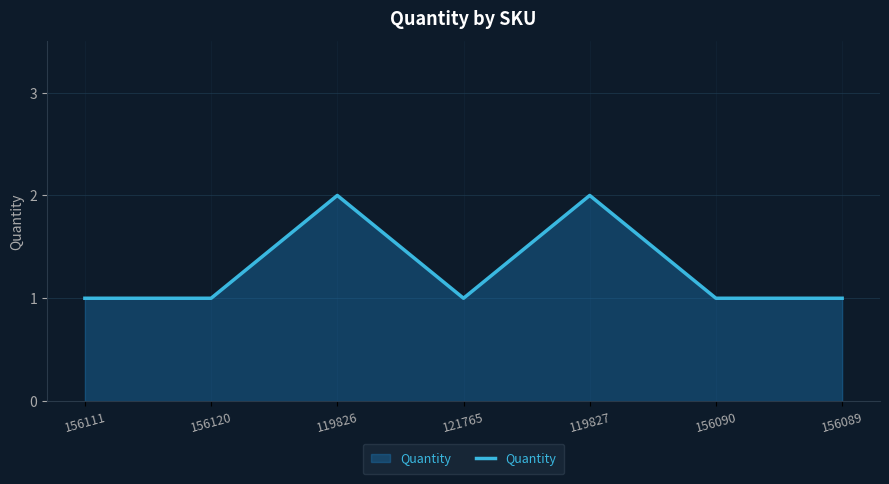

Count the number of data series in this chart.

1